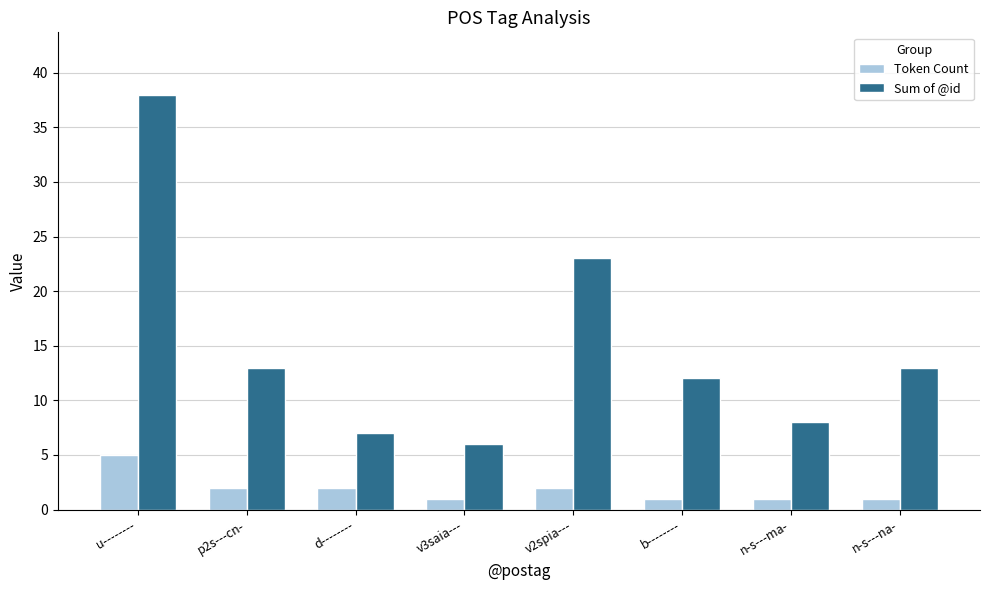

What is the difference between the highest and lowest values at p2s---cn-?

11